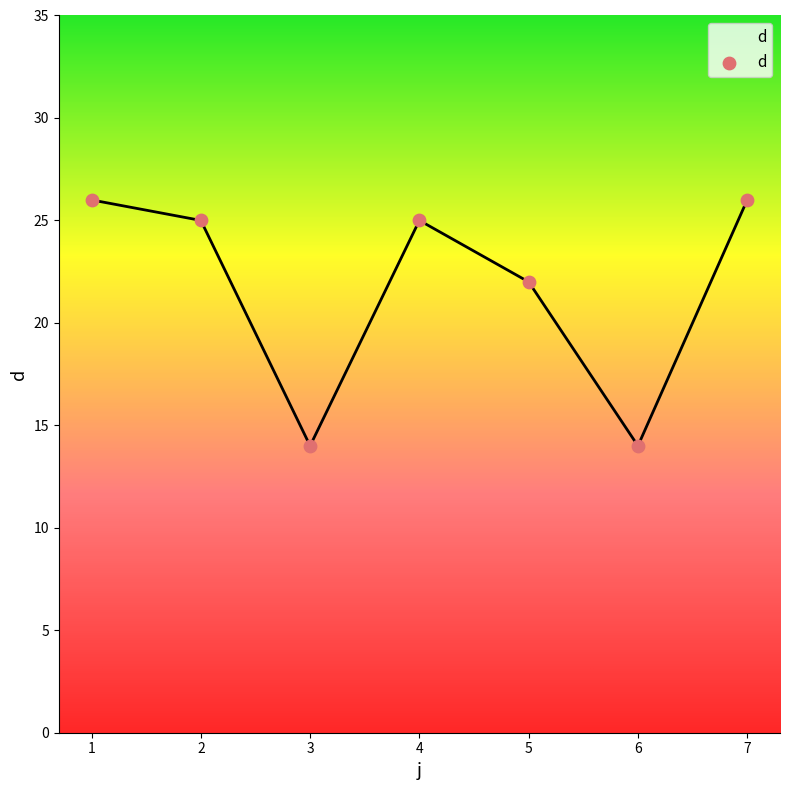

Which has a higher value, 6 or 5?

5